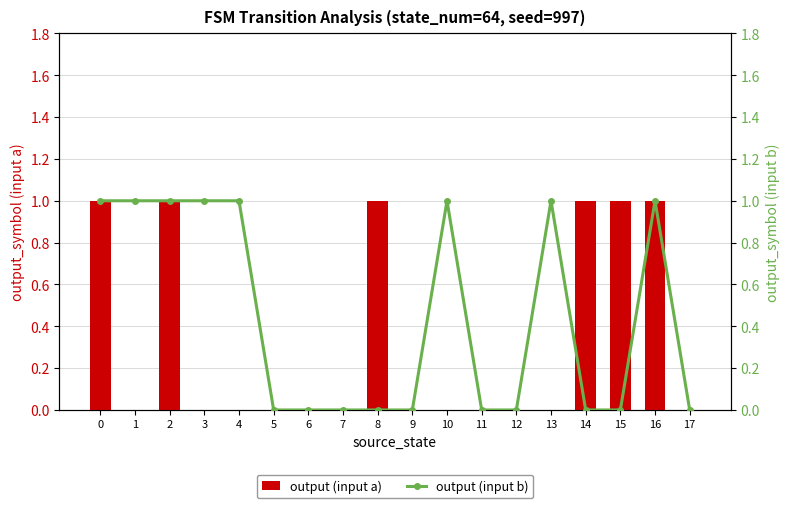

Rank the series by their maximum value, from highest to lowest.

output (input a), output (input b)